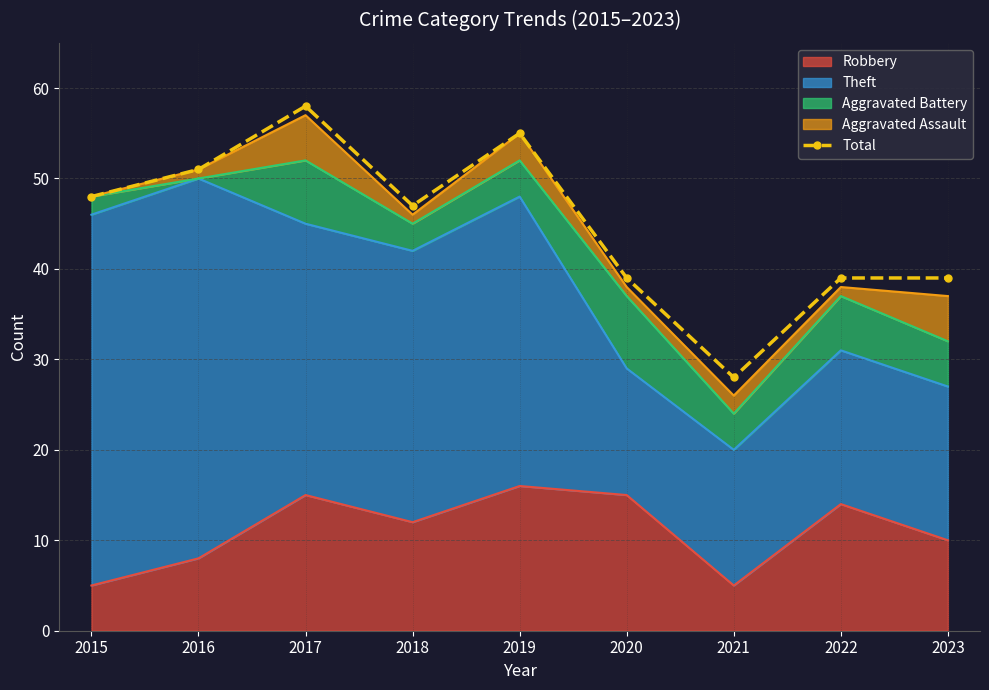

At which label is the value closest to 43?

2018